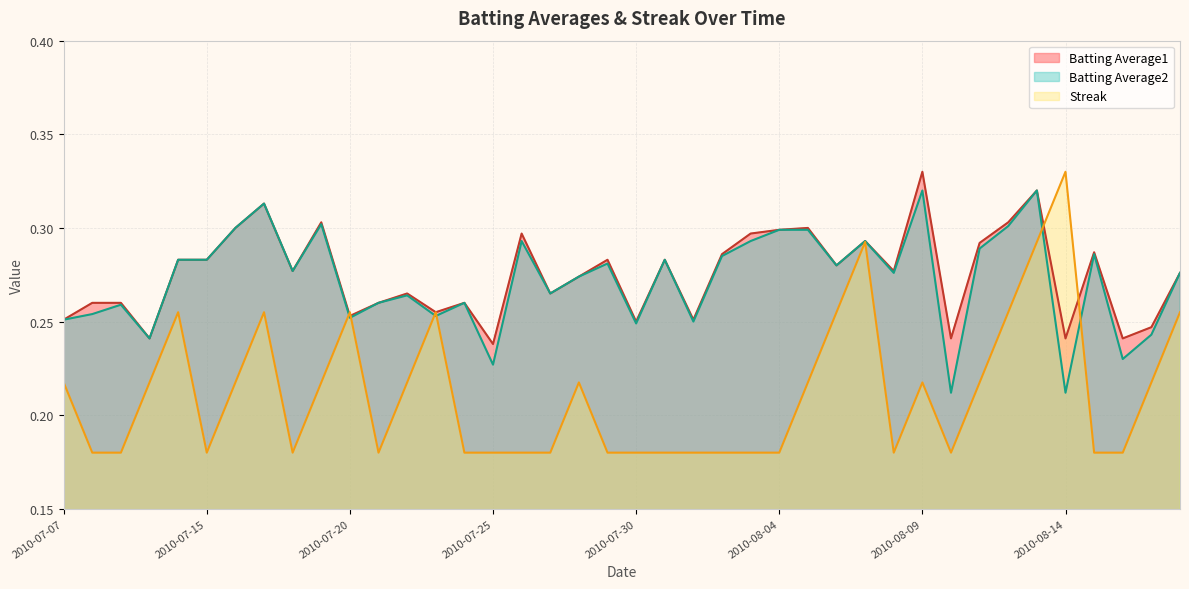

How many lines are shown in the chart?

3